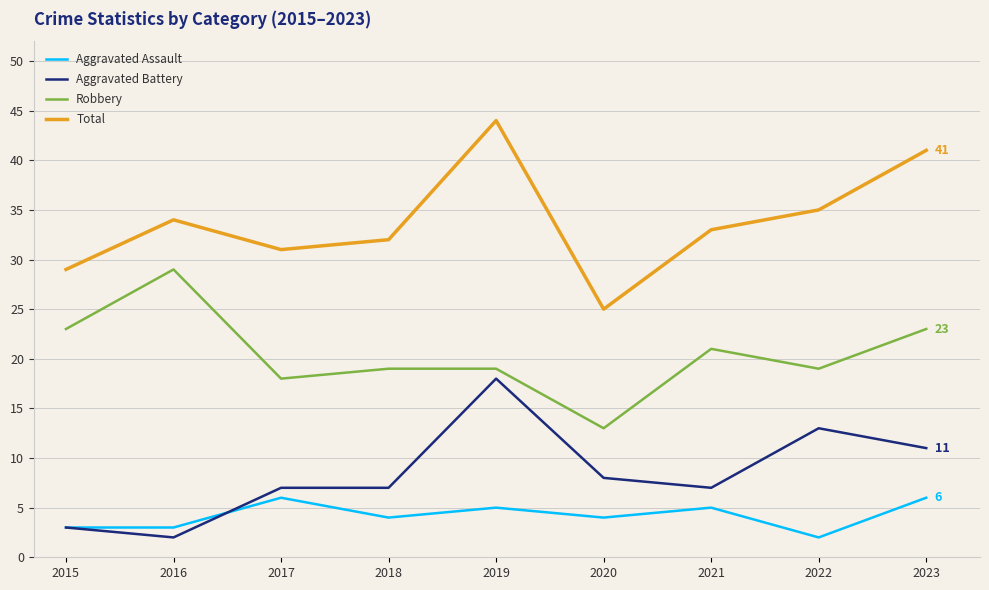

At how many categories does at least one series exceed 43?

1